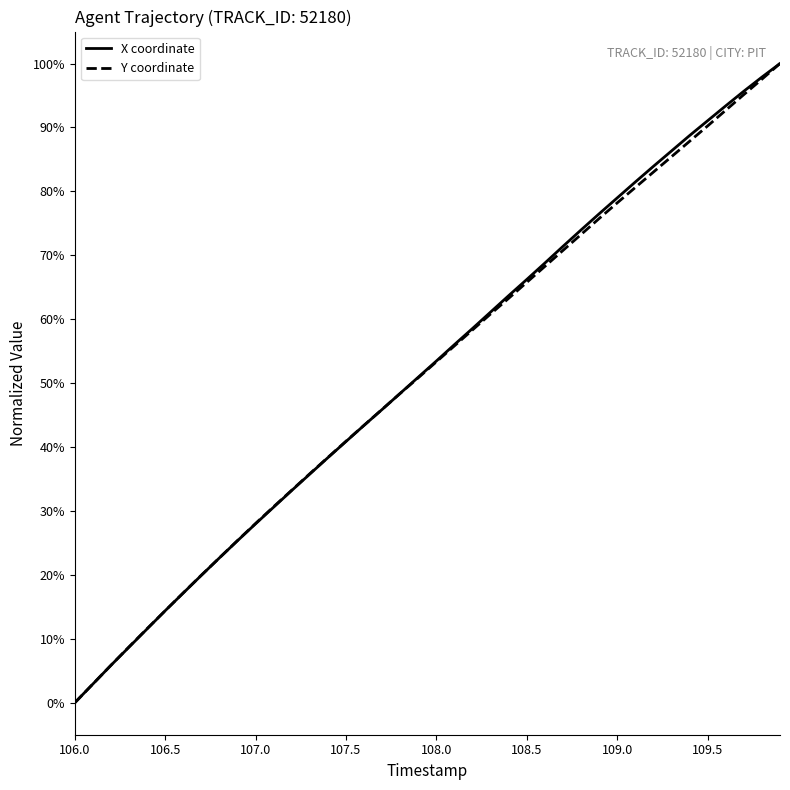

At which label does X coordinate reach its minimum?

106.0